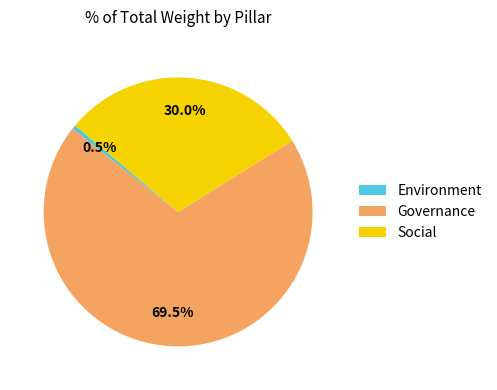

Which slice represents more than half of the pie?

Governance